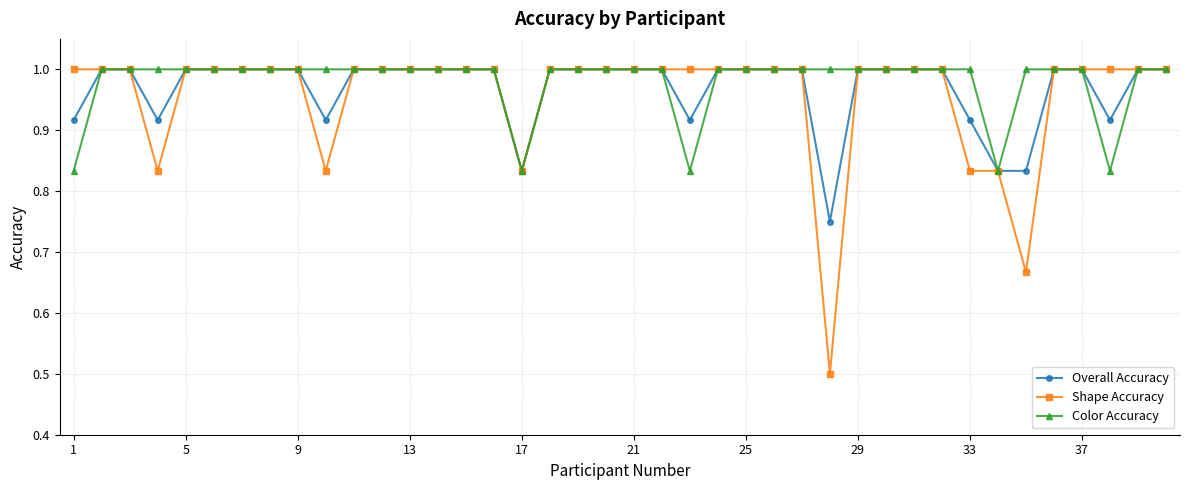

What is the minimum value shown in the chart?

0.5